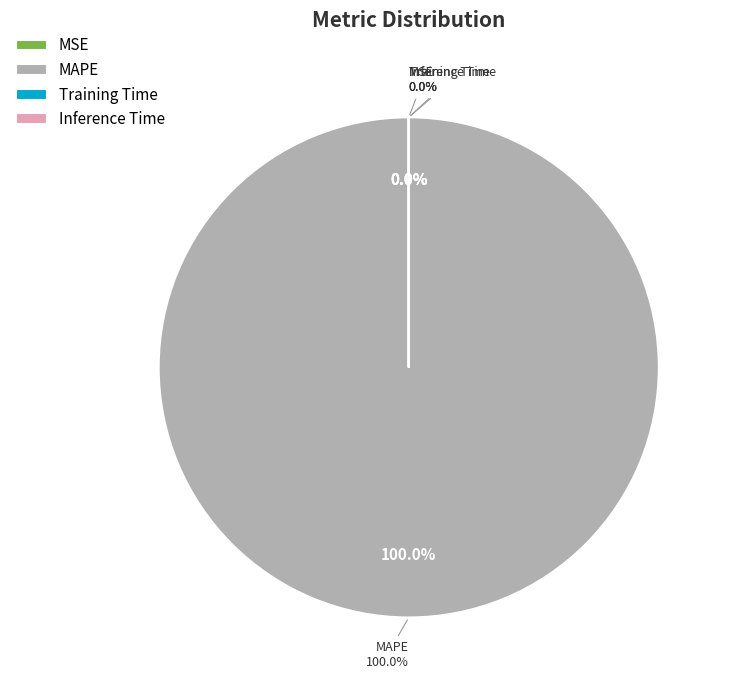

Rank the categories by value from lowest to highest.

MSE, Inference Time, Training Time, MAPE